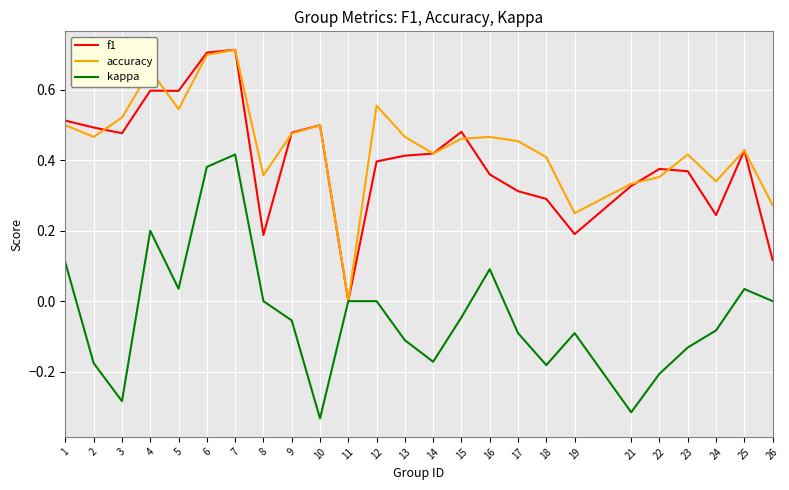

Is this an area chart (filled region under the line)?

No